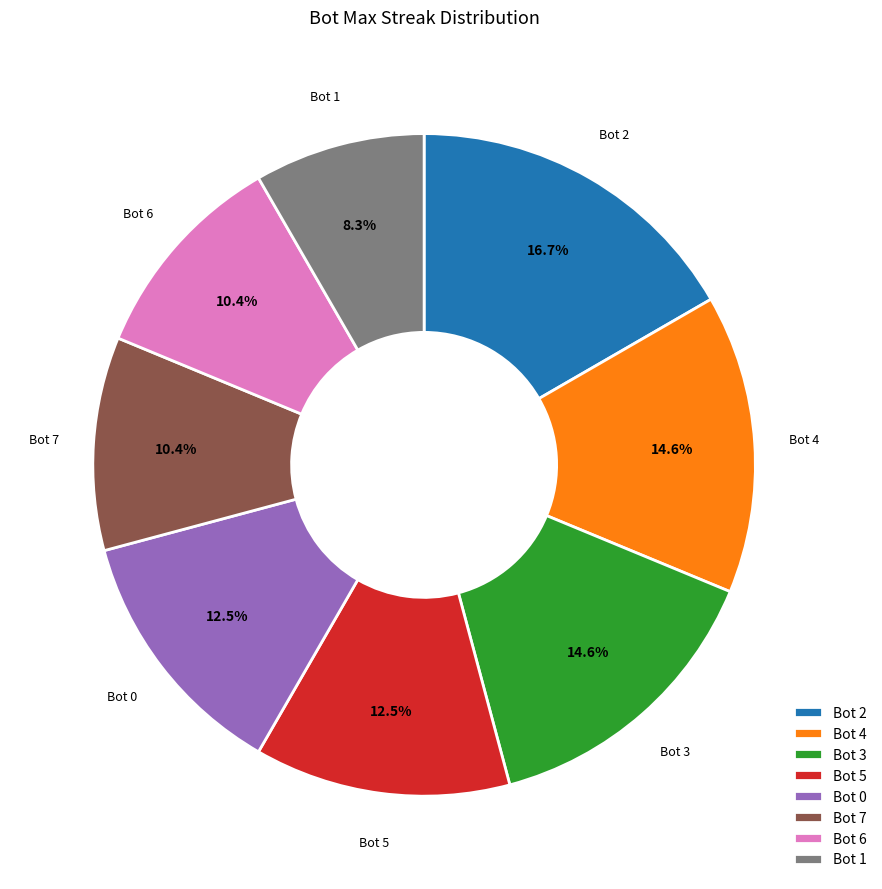

What percentage do Bot 3 and Bot 4 together represent?

29.2%